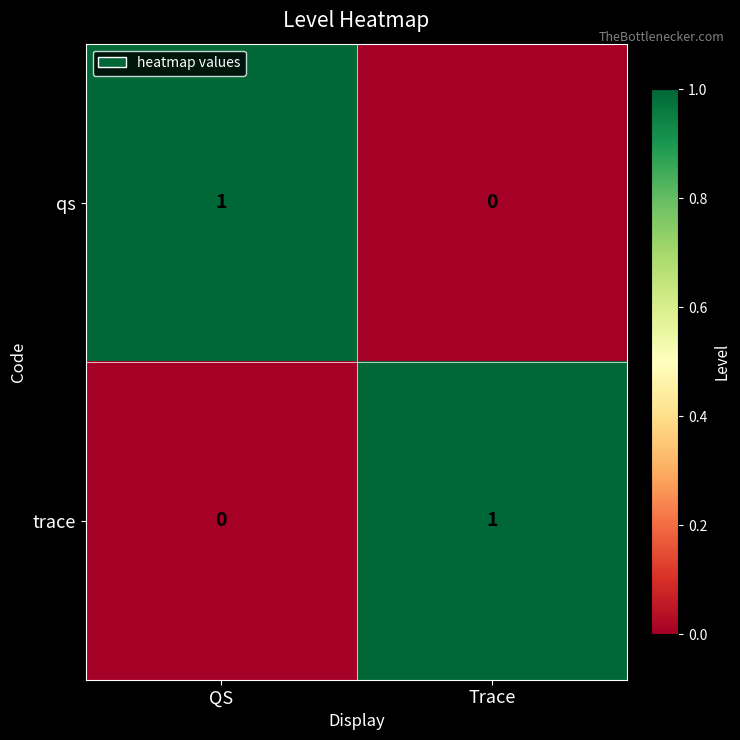

Reading left to right, transcribe all the data shown in this chart.

qs: QS=1	Trace=0
trace: QS=0	Trace=1